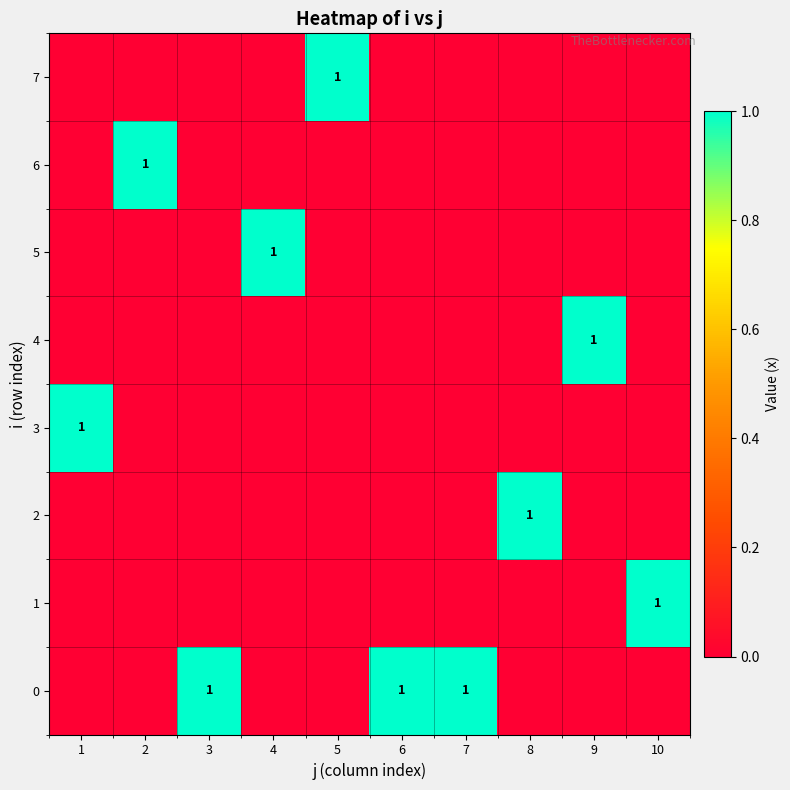

Is it true that 0 equals 2 at 6?

False